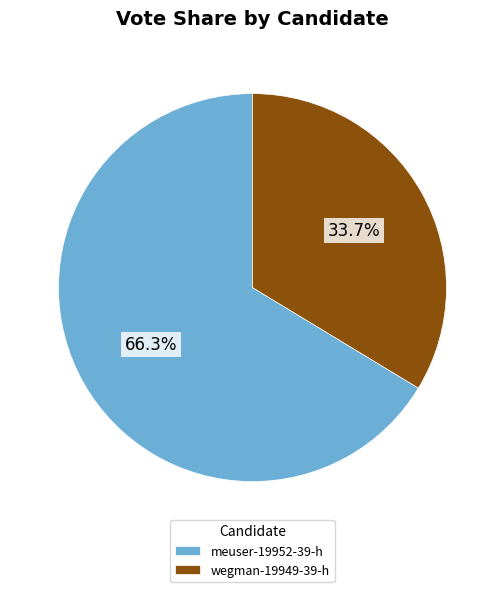

How many slices are in this pie chart?

2